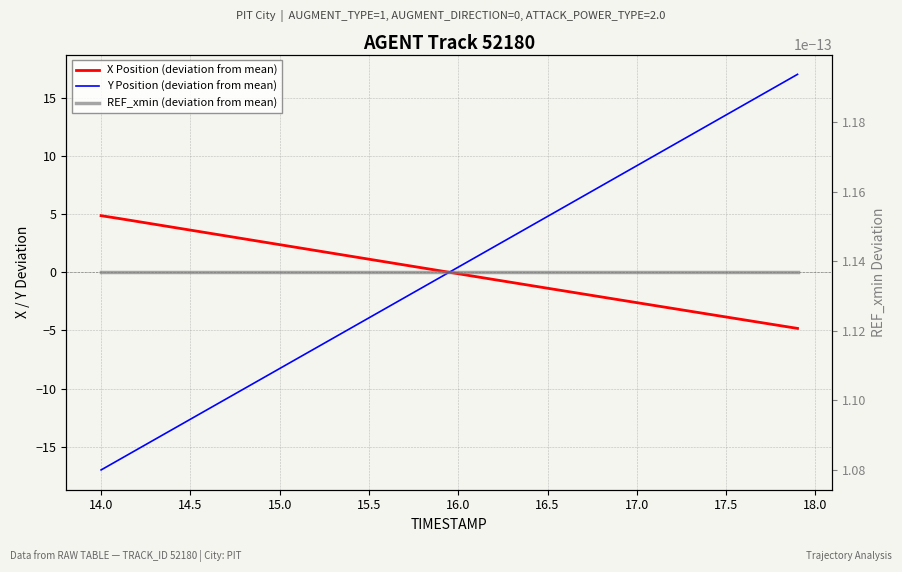

Which series has the largest total across all categories?

REF_xmin (deviation from mean)